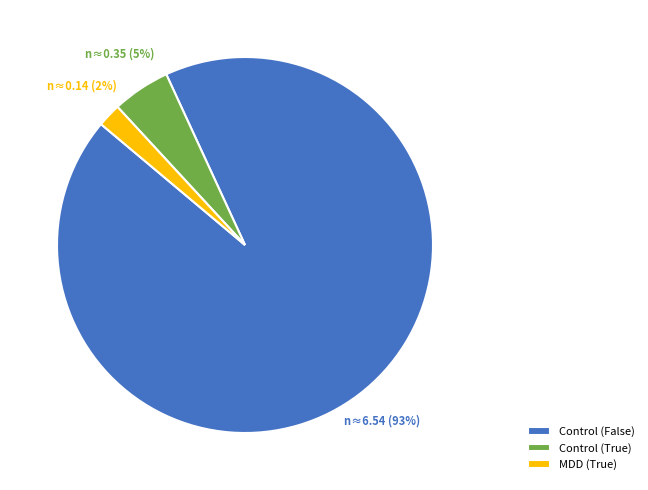

The Control (False) slice represents 99% of the pie. True or false?

False